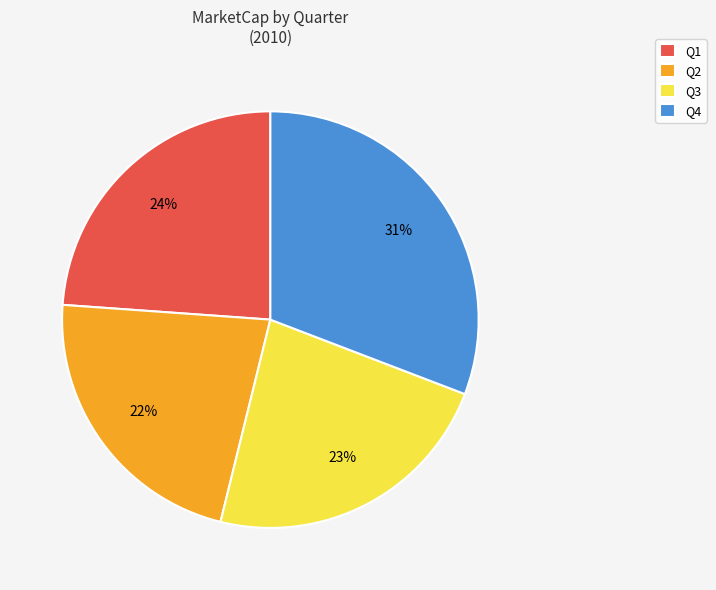

To the nearest percent, what portion does Q4 represent?

31%